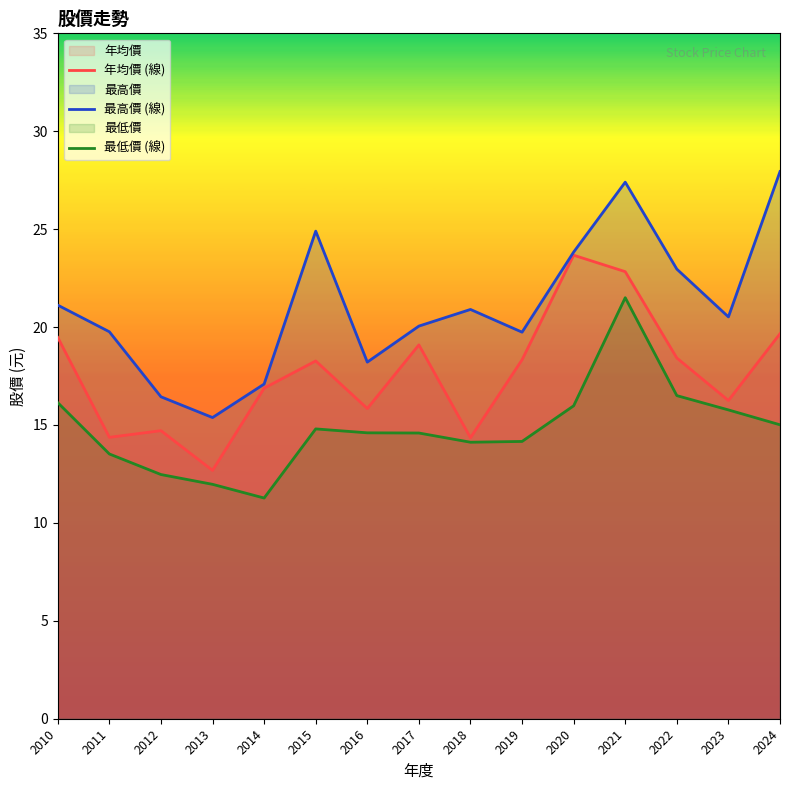

How many data points in 年均價 (線) are less than 18?

7